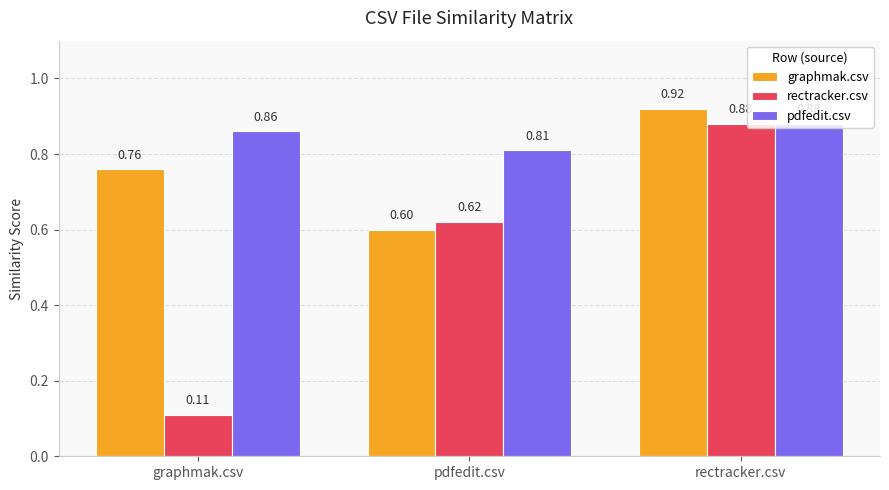

List the labels in order of graphmak.csv value, largest first.

rectracker.csv, graphmak.csv, pdfedit.csv